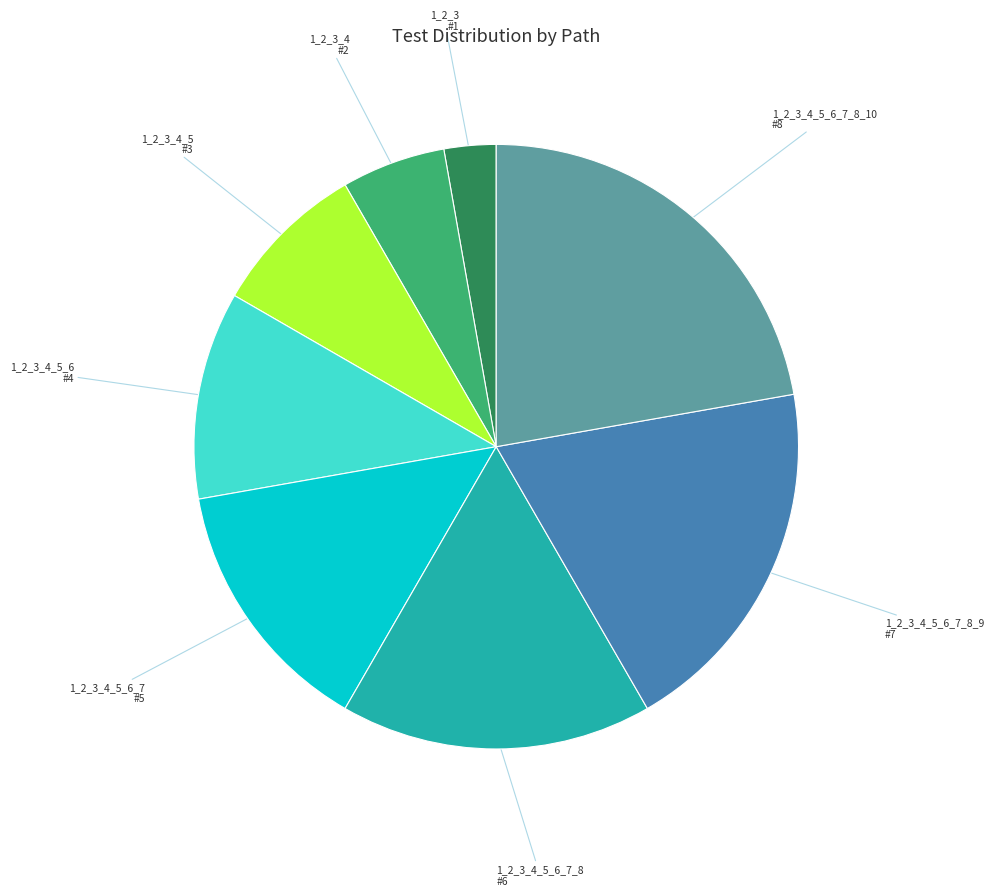

Is there a majority slice in this chart?

No